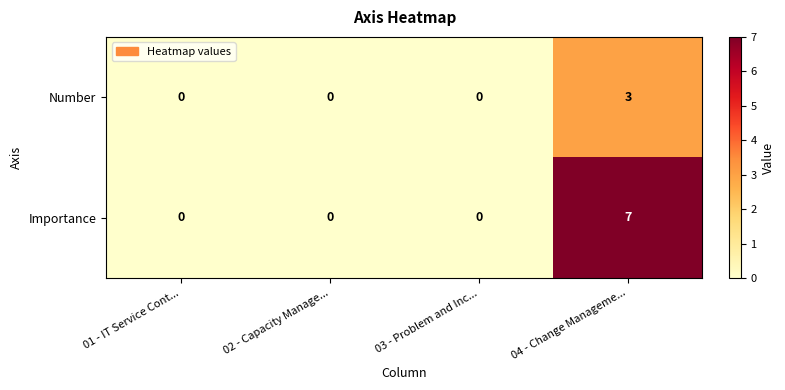

Reading right to left, extract all data points from this chart.

Number: 3	0	0	0
Importance: 7	0	0	0